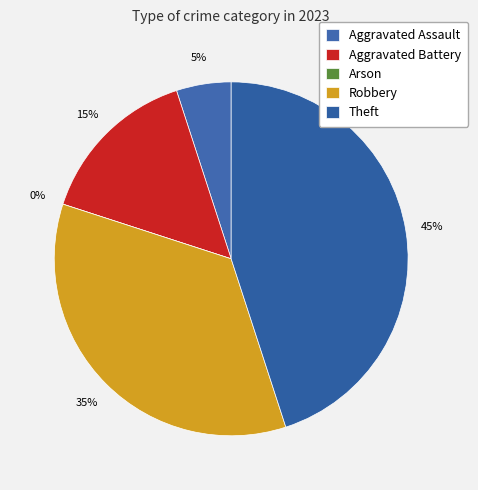

Do Aggravated Battery and Arson together represent more than half of the pie?

No